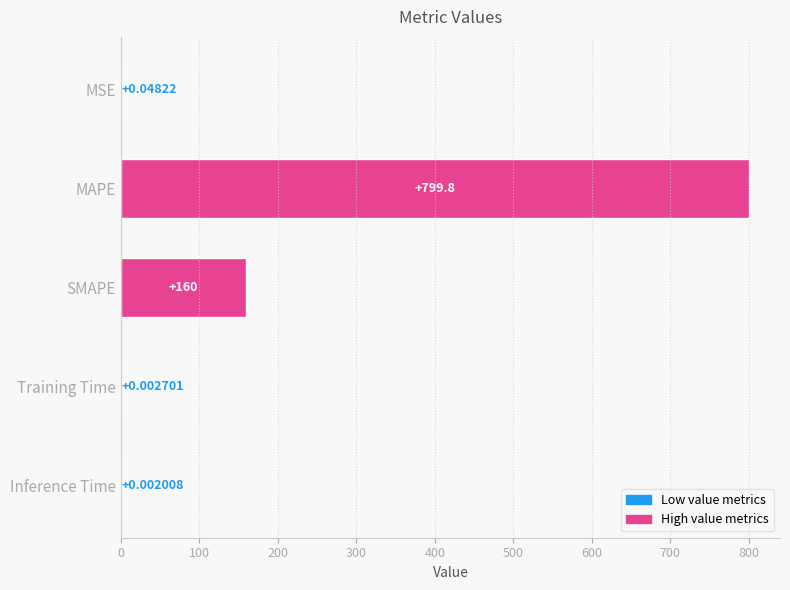

What is the sum of all values?

959.9